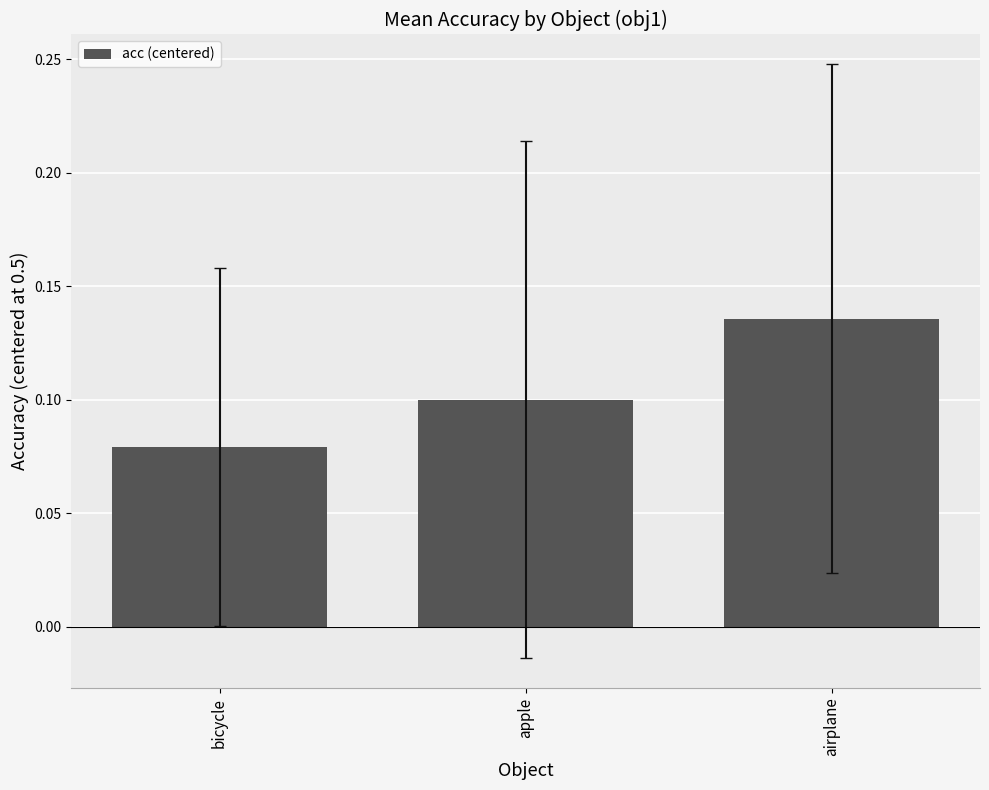

What is the change in value from bicycle to airplane?

+0.1